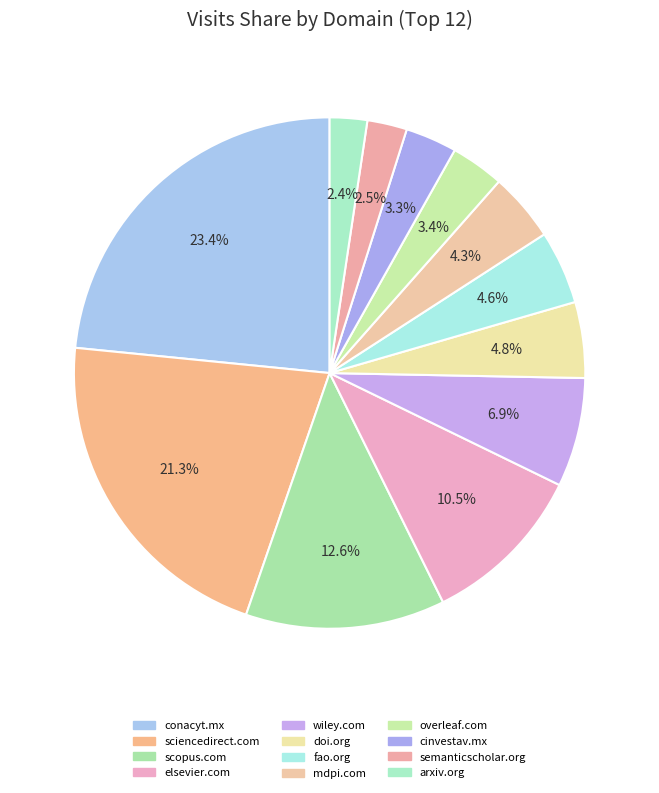

How many segments does this pie chart have?

12